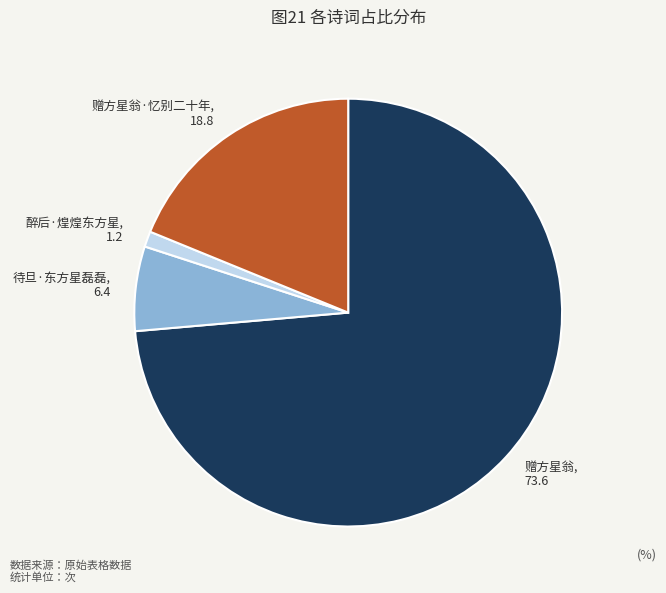

Rank the categories by value from lowest to highest.

醉后·煌煌东方星, 待旦·东方星磊磊, 赠方星翁·忆别二十年, 赠方星翁